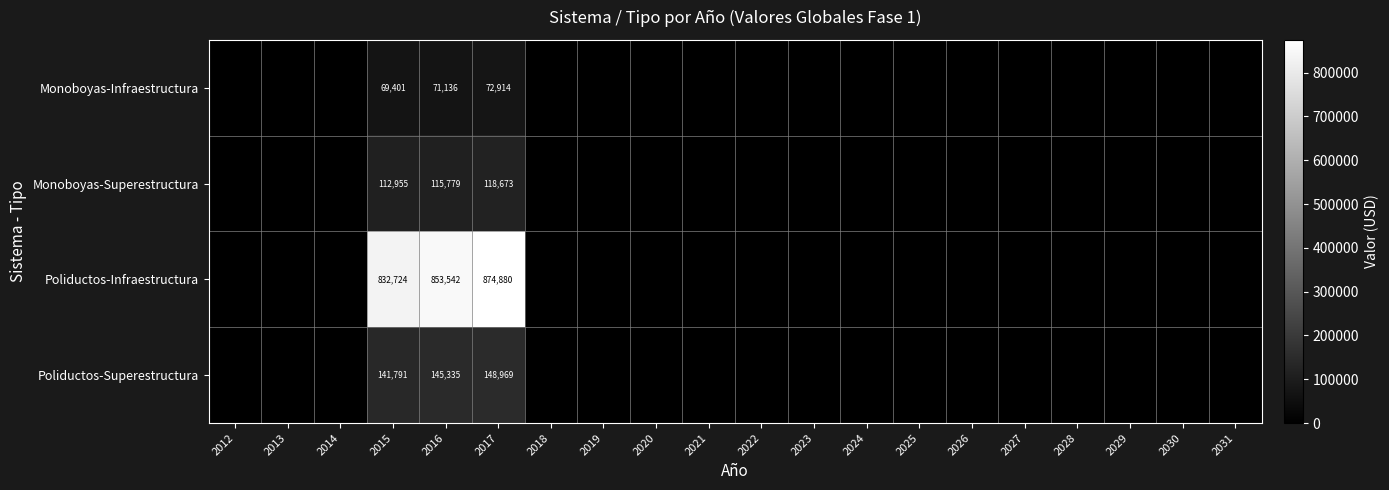

True or false: Monoboyas-Infraestructura has a value of 69401 at 2015.

True